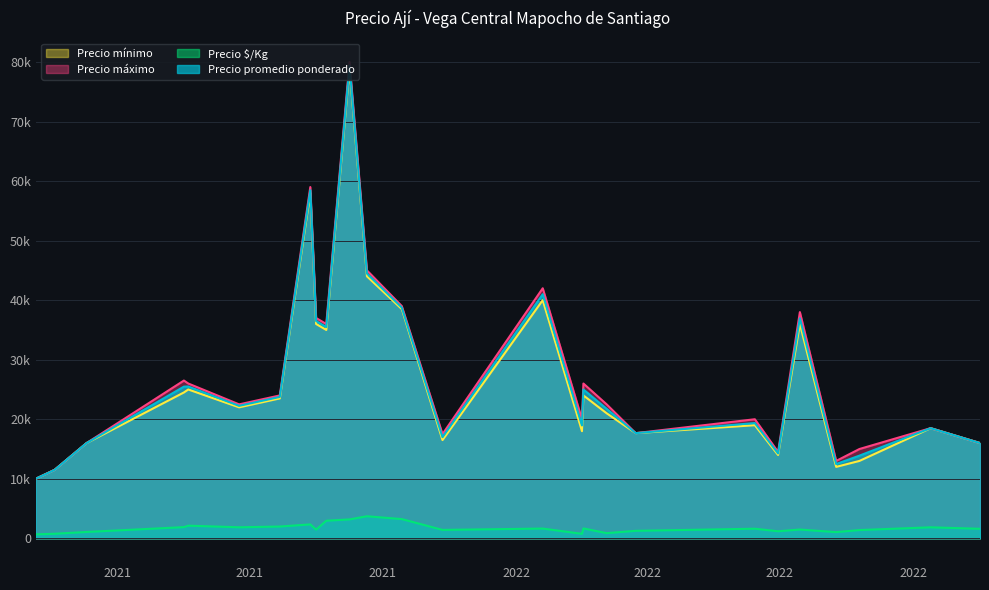

Between 2022-03-24 and 2021-02-17, which is larger?

2022-03-24